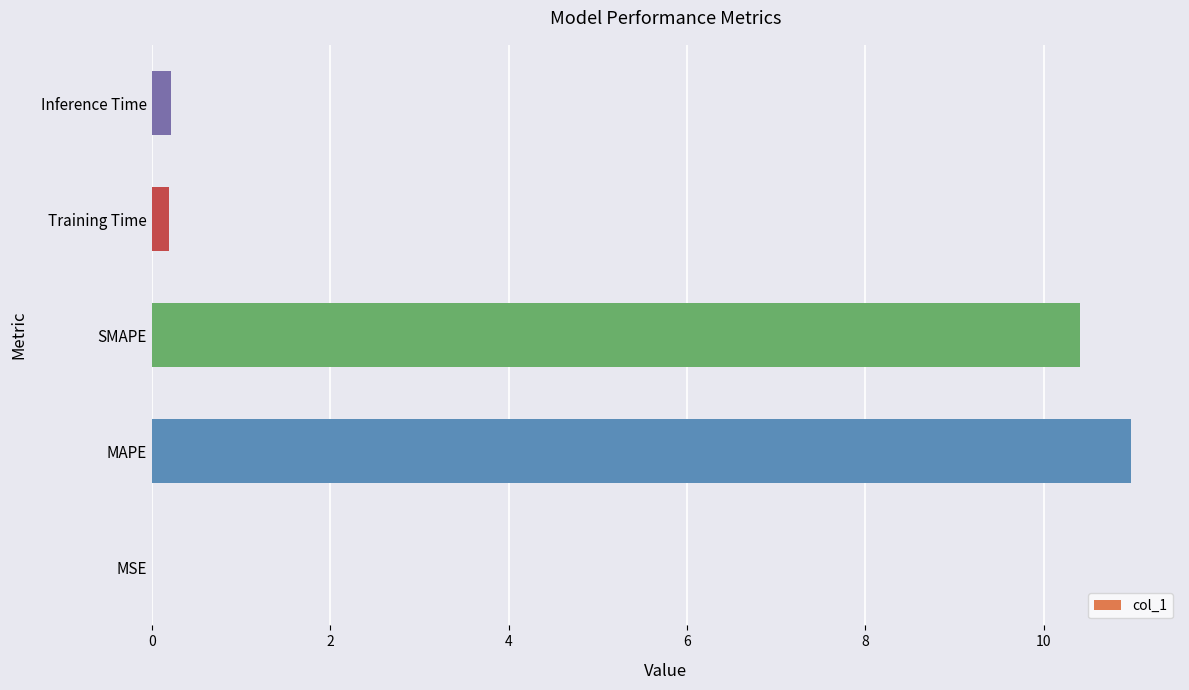

The chart shows a value of 11.0 at MAPE. True or false?

True